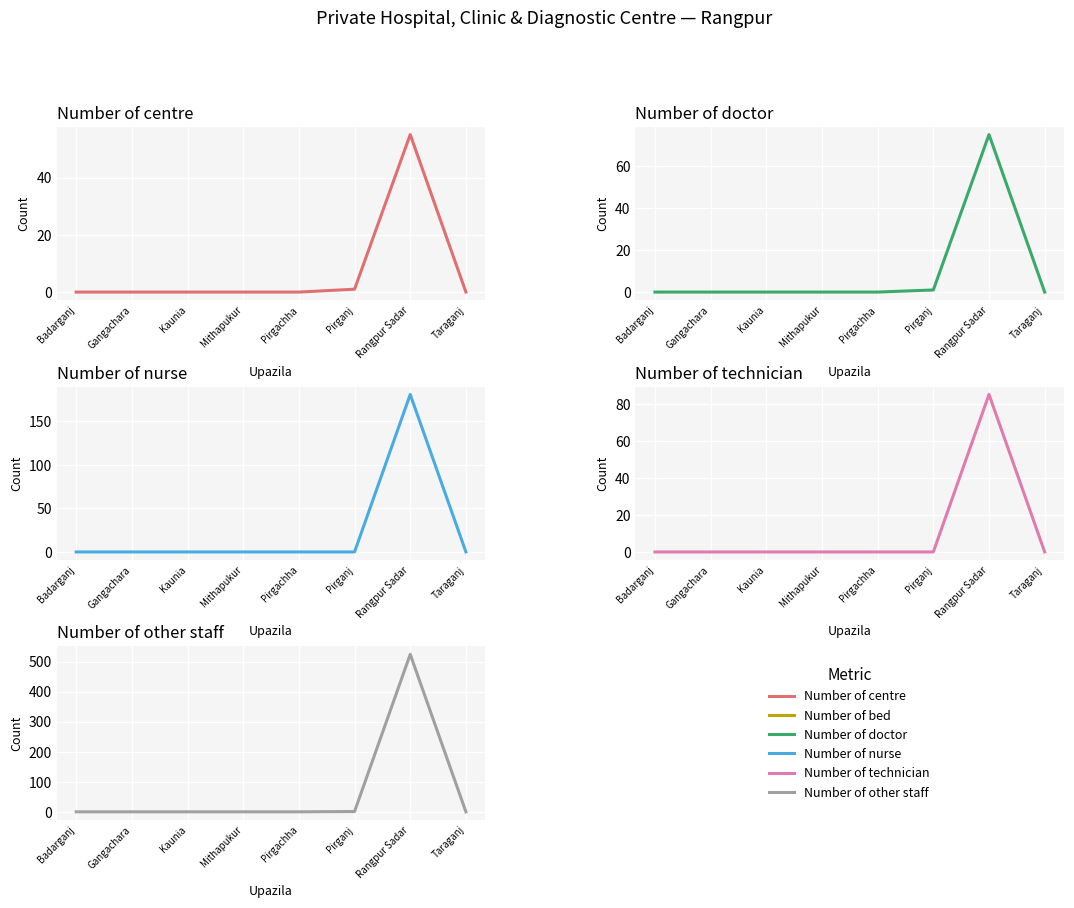

At which label does Number of other staff reach its peak?

Rangpur Sadar